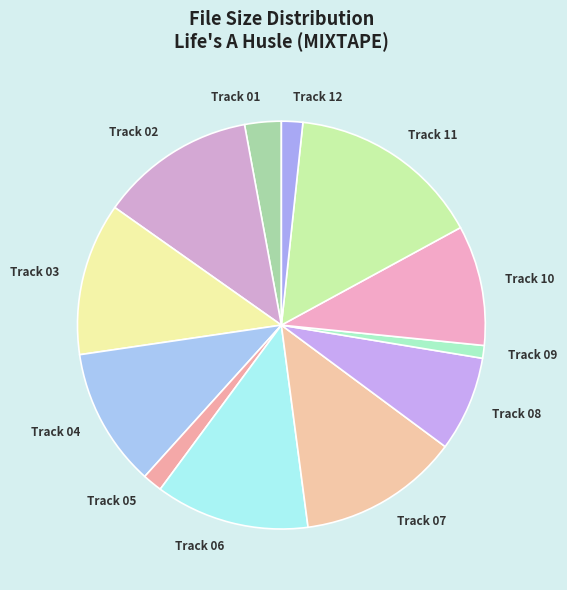

How many segments does this pie chart have?

12